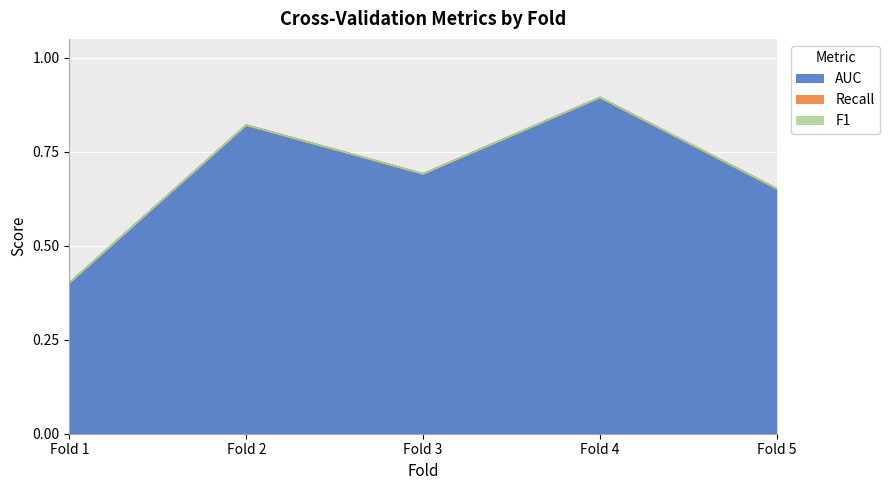

What is the difference between the highest and lowest values at Fold 4?

0.9